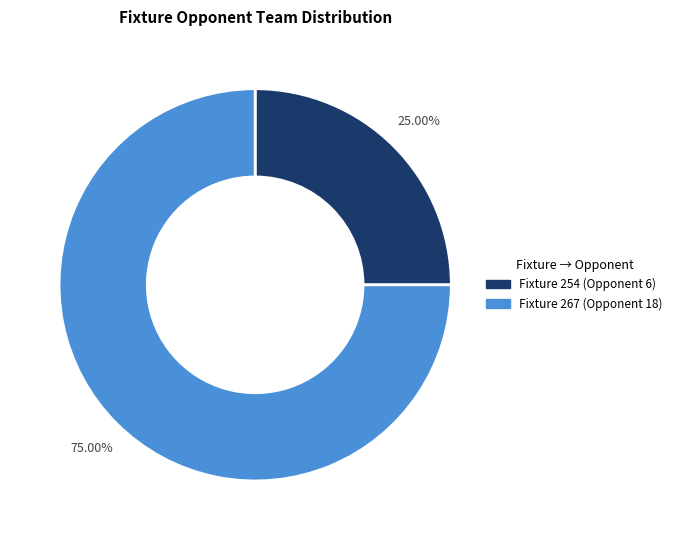

Is there any slice that represents more than half of the pie?

Yes